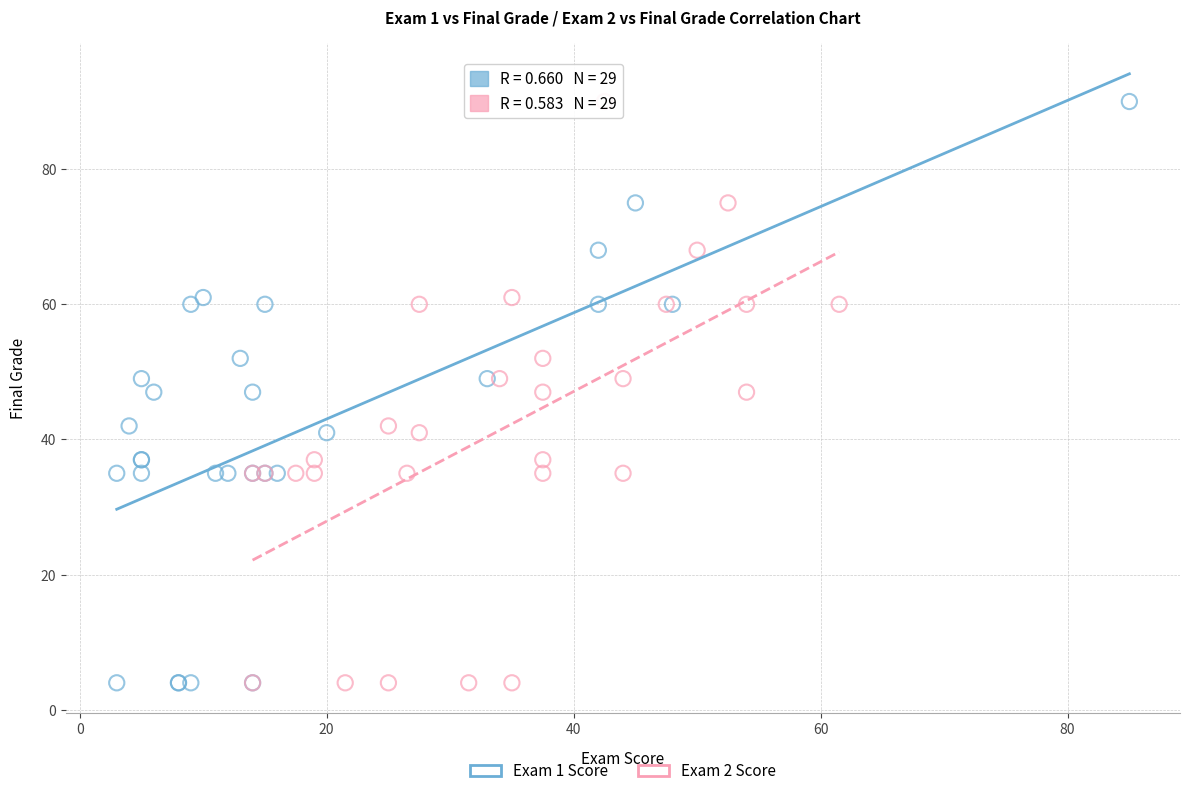

What are all the series names shown in the legend?

Exam 1 Score, Exam 2 Score